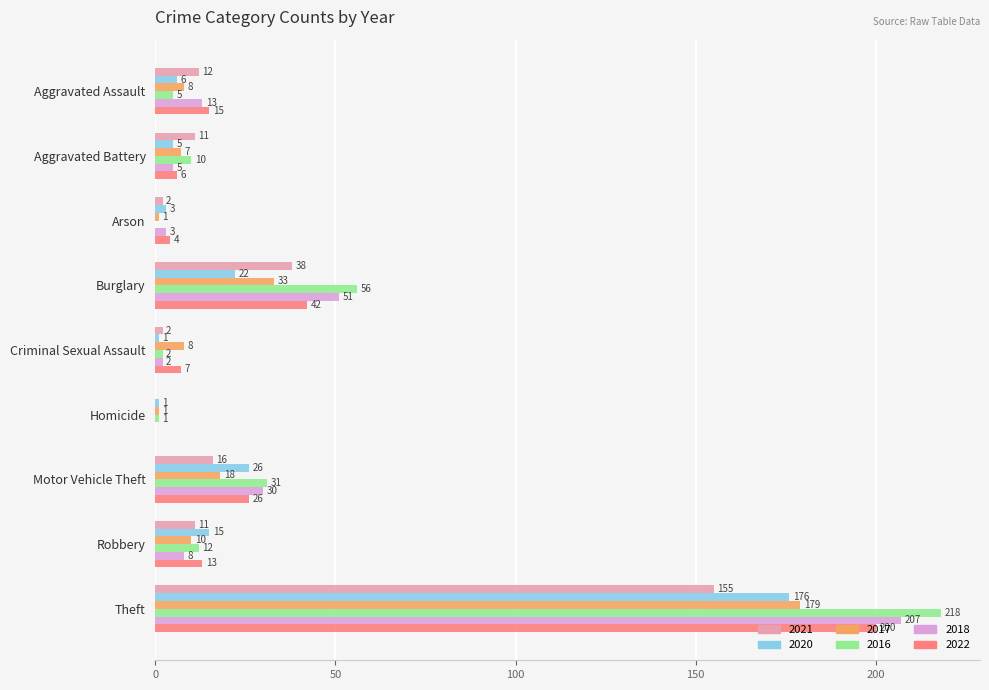

The value of 2021 at Aggravated Assault is 12. True or false?

True